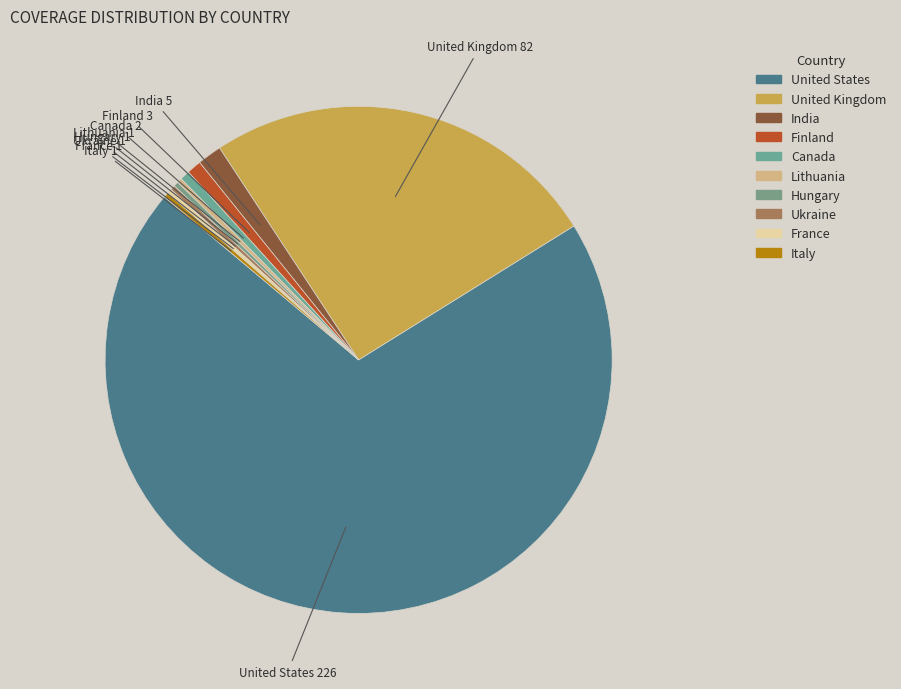

Which category has the biggest portion of the pie?

United States